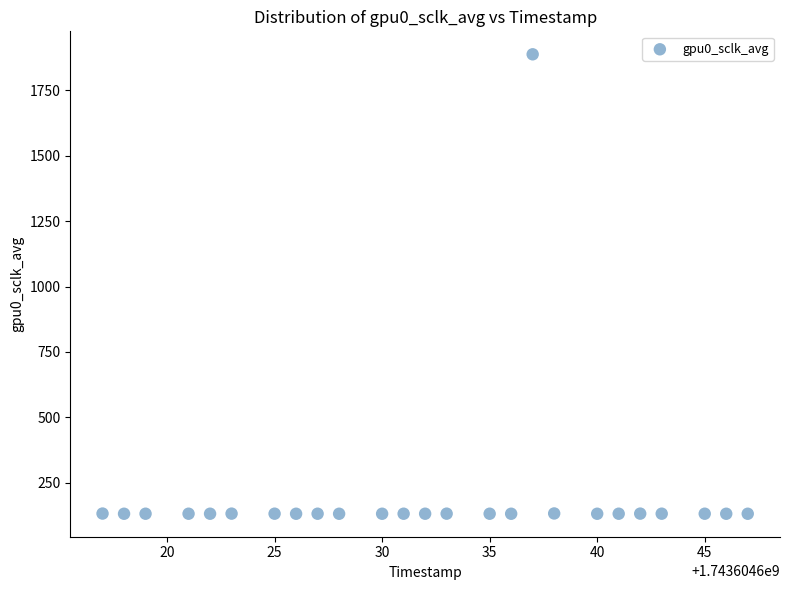

What is the range of Y values (max minus min)?

1756.0